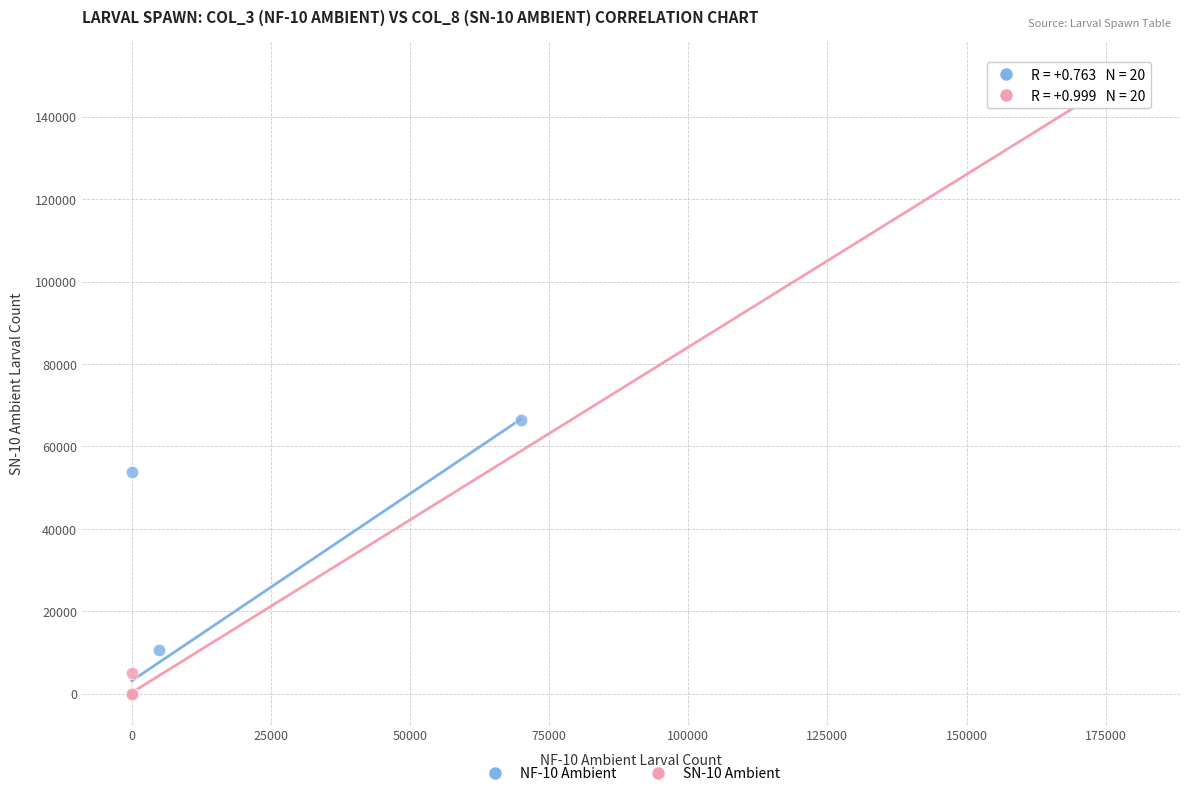

Which series reaches the maximum Y coordinate?

SN-10 Ambient